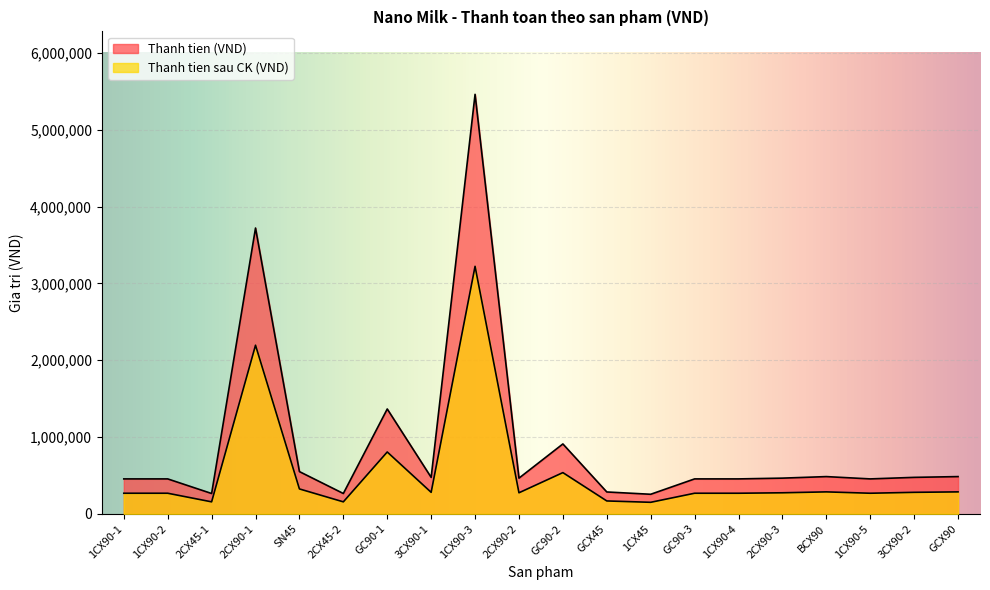

Is the value of Thanh tien sau CK (VND) at 2CX90-3 greater than the value of Thanh tien (VND) at GCX45?

No